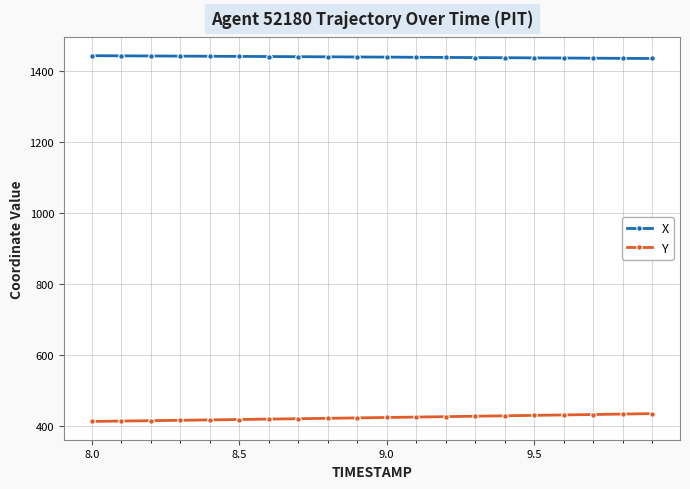

What is the value of the Y point at the 7th from the left?

419.9